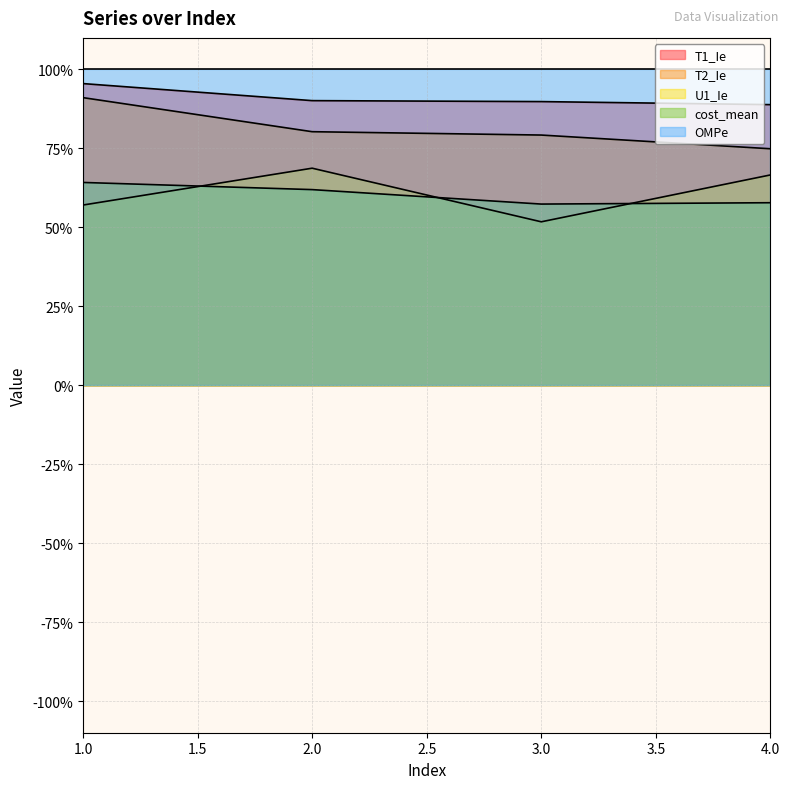

What are all the series names shown in the legend?

T1_Ie, T2_Ie, U1_Ie, cost_mean, OMPe